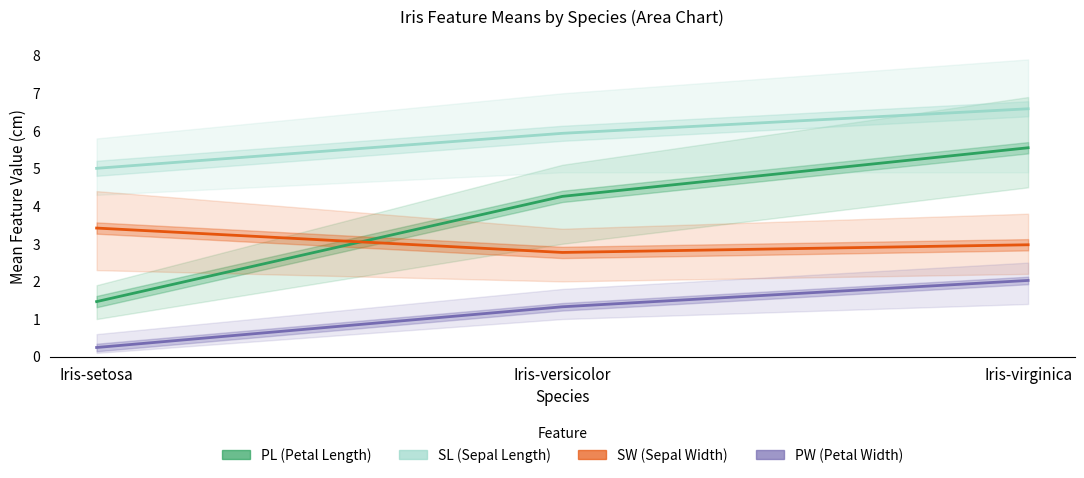

Where is PL (Petal Length) nearest to the value 3?

Iris-versicolor